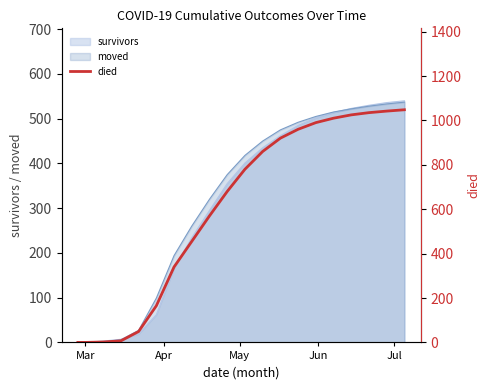

Does the chart have visible grid lines?

No